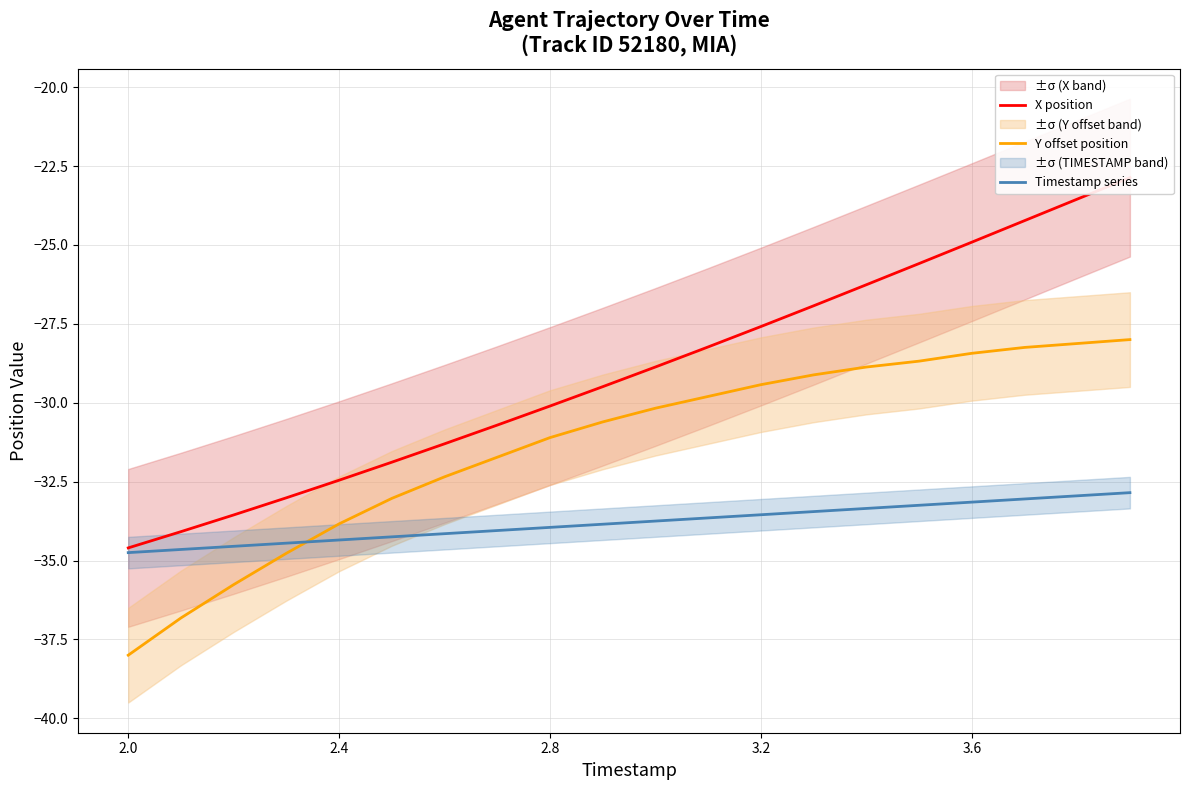

True or false: Y offset position and Timestamp series cross at least once.

True